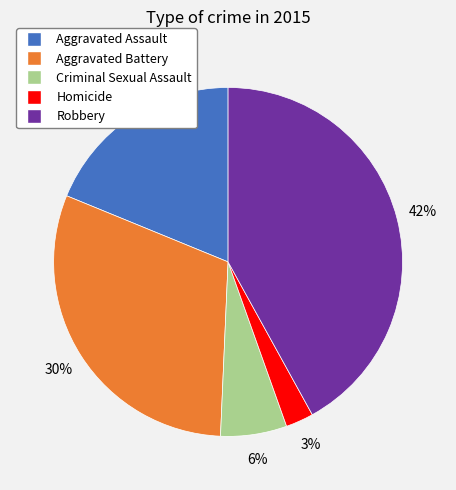

What is the ratio of the value at Aggravated Assault to the value at Aggravated Battery?

0.6